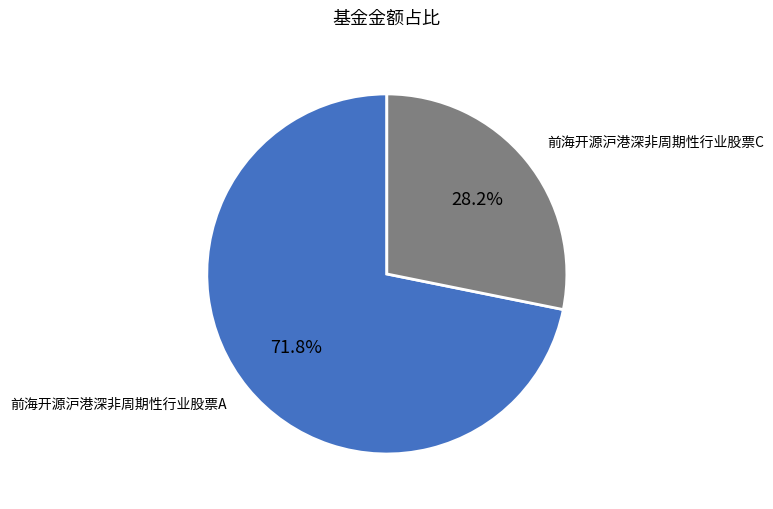

How many segments does this pie chart have?

2